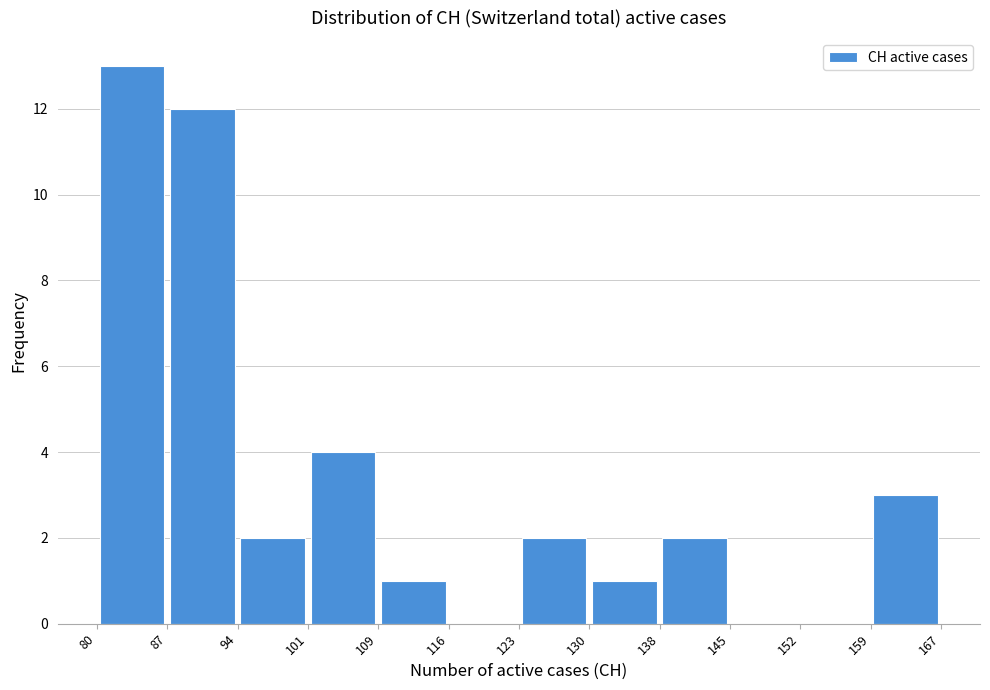

Over which range of the x-axis is the bar tallest?

80 to 87